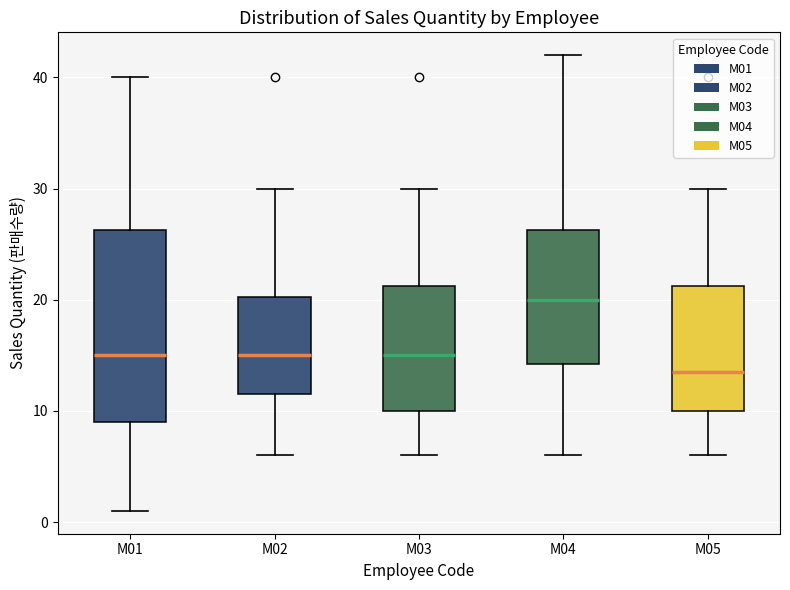

Where does the lower whisker of the box for M04 end on the y-axis? The values are not printed on the chart, so give them approximately, as read against the axis.

6